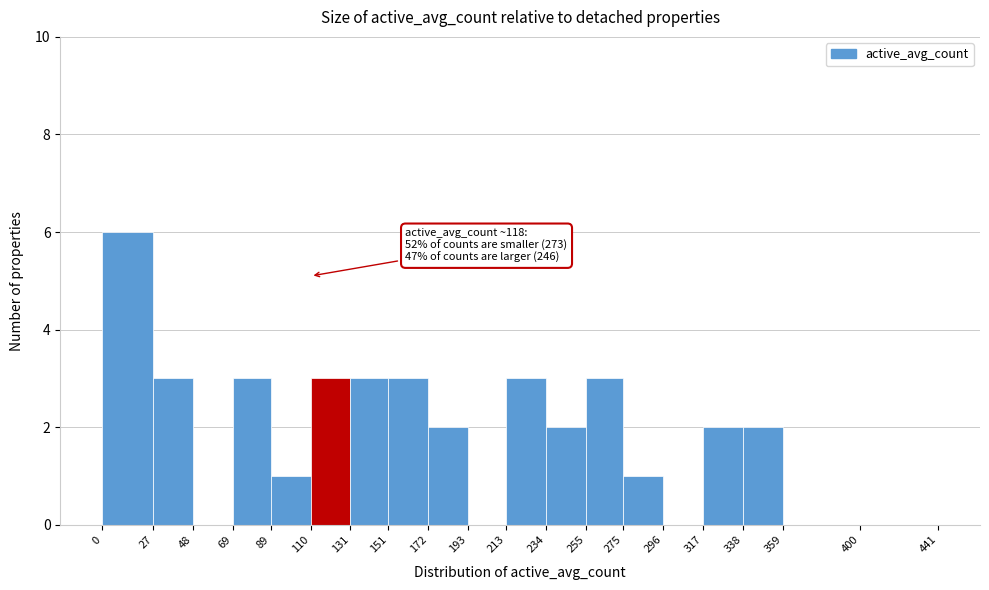

Which range on the x-axis has the tallest bar?

0 to 27